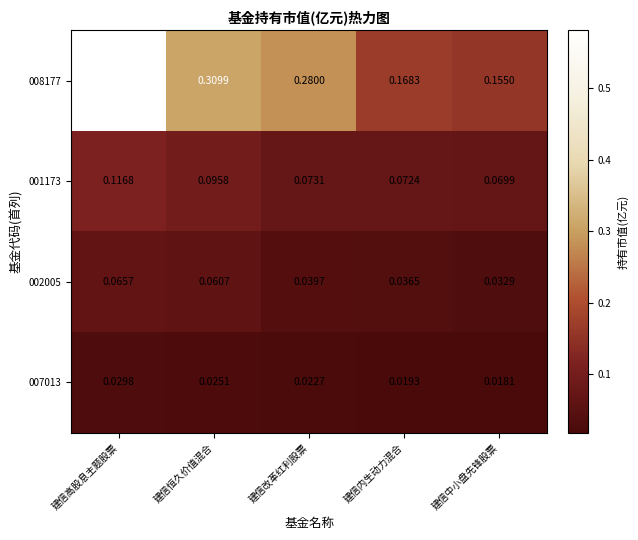

List the labels in order of 001173 value, largest first.

建信高股息主题股票, 建信恒久价值混合, 建信改革红利股票, 建信内生动力混合, 建信中小盘先锋股票